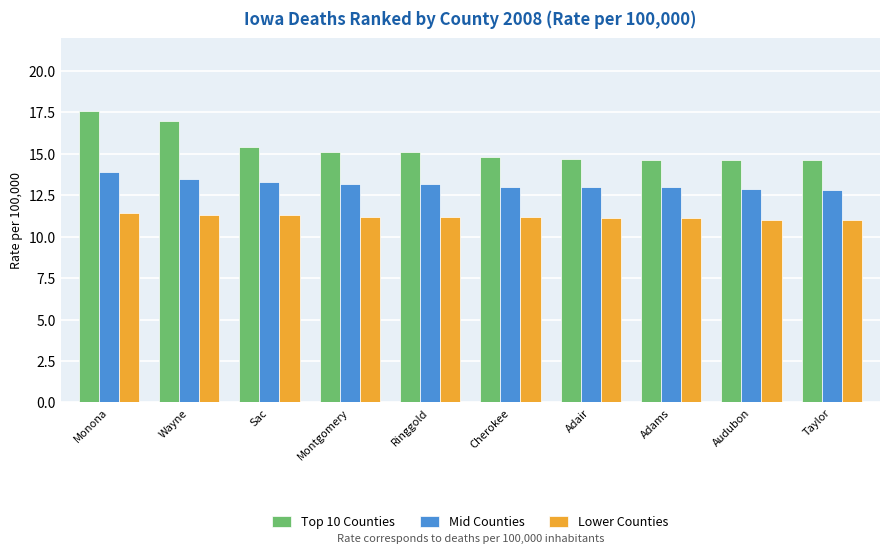

How many bars are there in total?

30